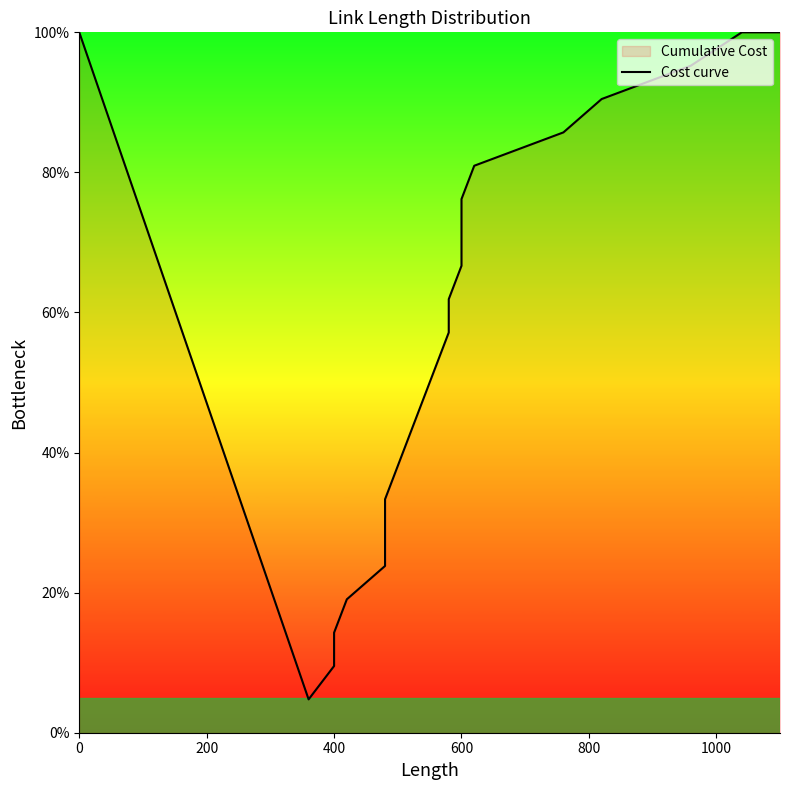

Reading left to right, transcribe all the data shown in this chart.

100.0	4.8	9.5	14.3	19.0	23.8	28.6	33.3	38.1	42.9	47.6	52.4	57.1	61.9	66.7	71.4	76.2	81.0	85.7	90.5	95.2	100.0	100.0